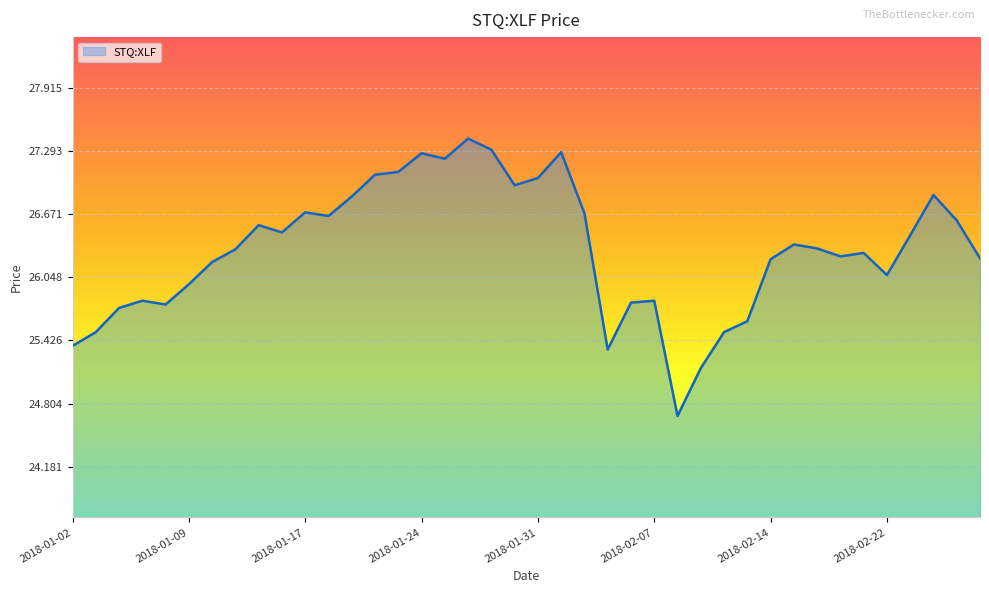

What is the greatest value displayed?

27.4